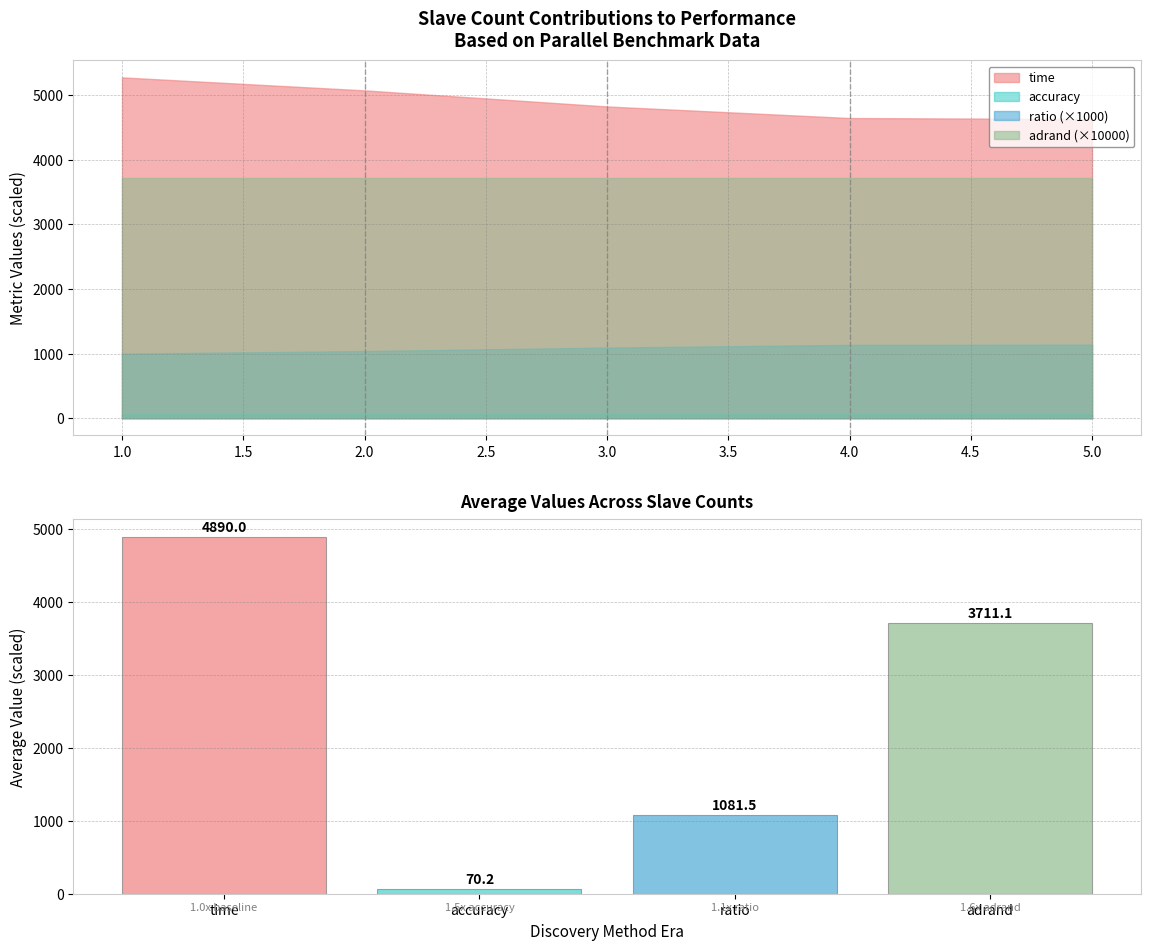

Where is accuracy nearest to the value 70?

1